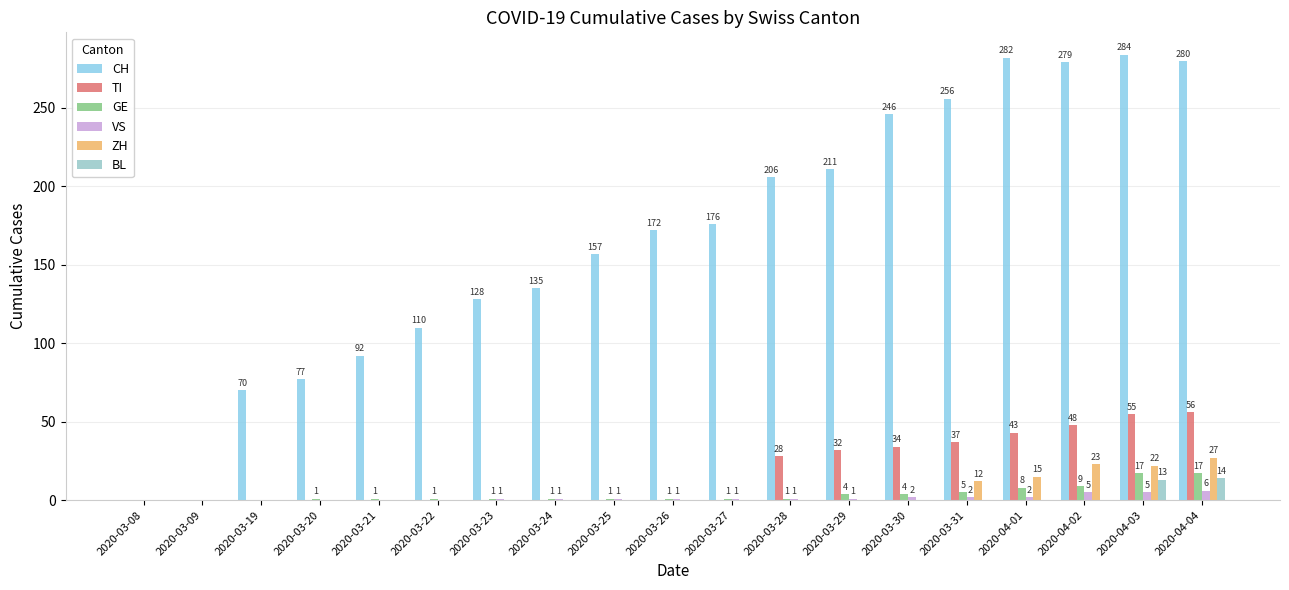

Count the number of data series in this chart.

6